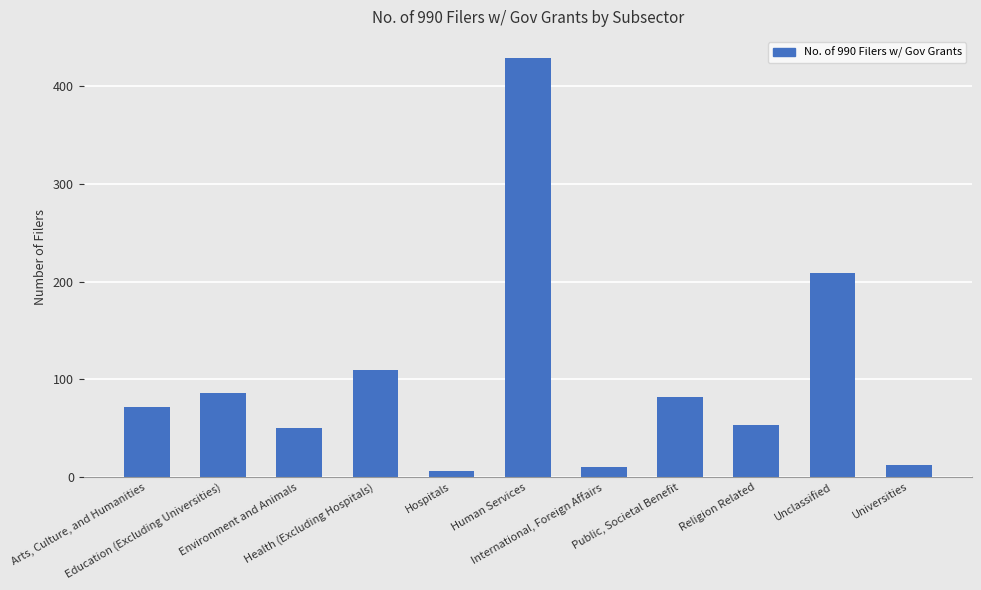

How many data points are less than 72?

5